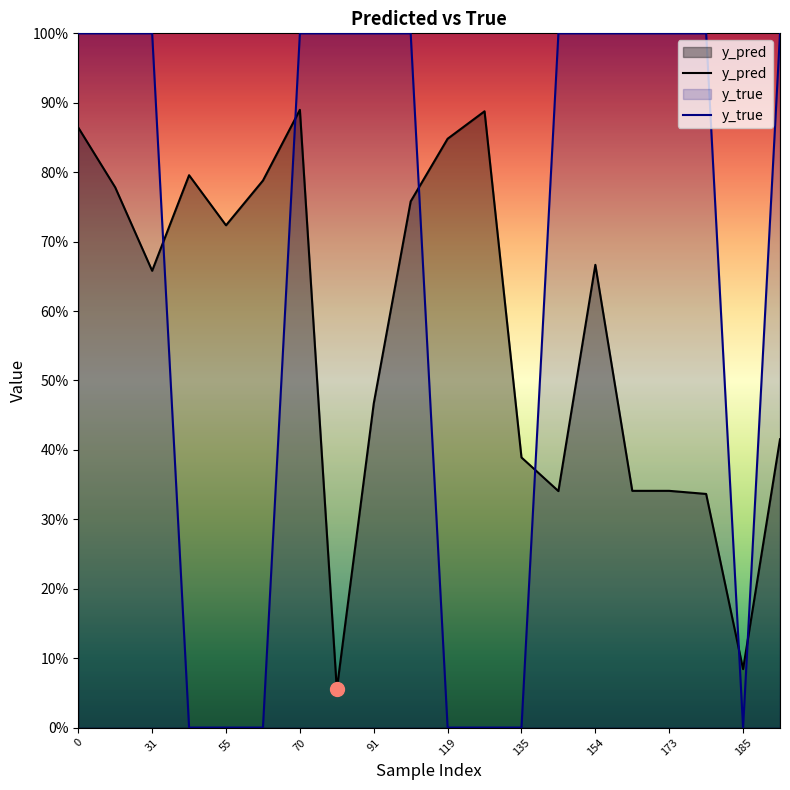

What is the value of the y_pred point at the 17th from the left?

0.3